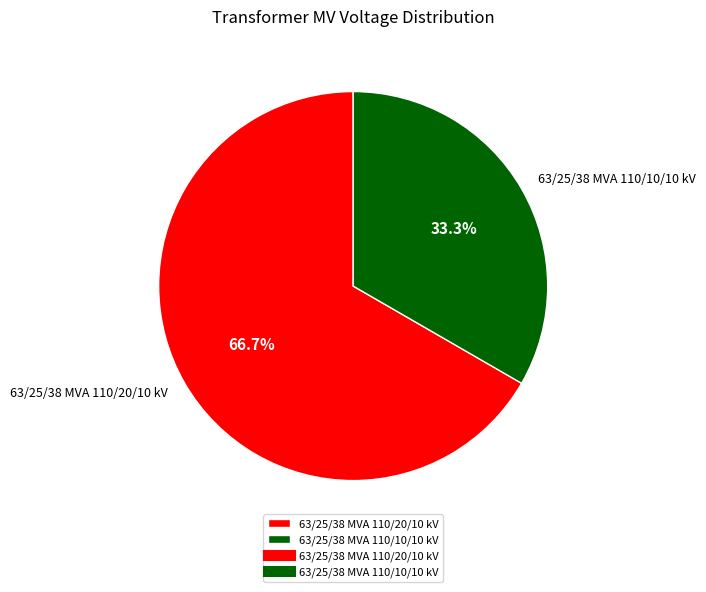

Rank the categories by value from lowest to highest.

63/25/38 MVA 110/10/10 kV, 63/25/38 MVA 110/20/10 kV